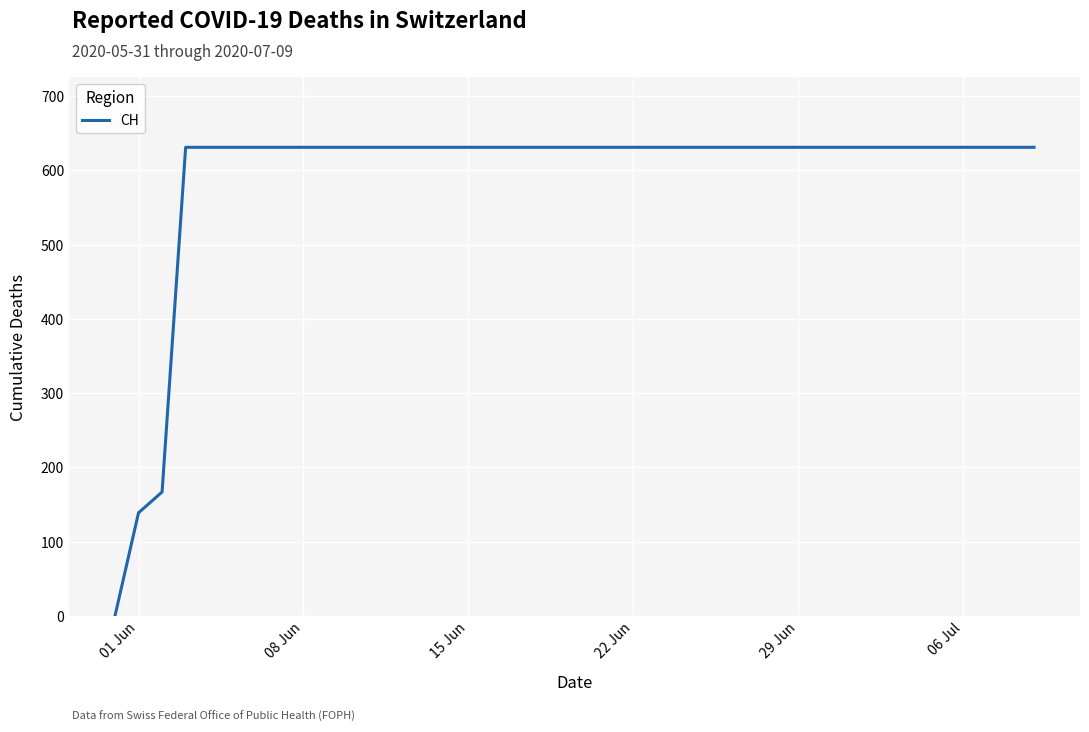

What is the difference between the maximum and minimum values?

631